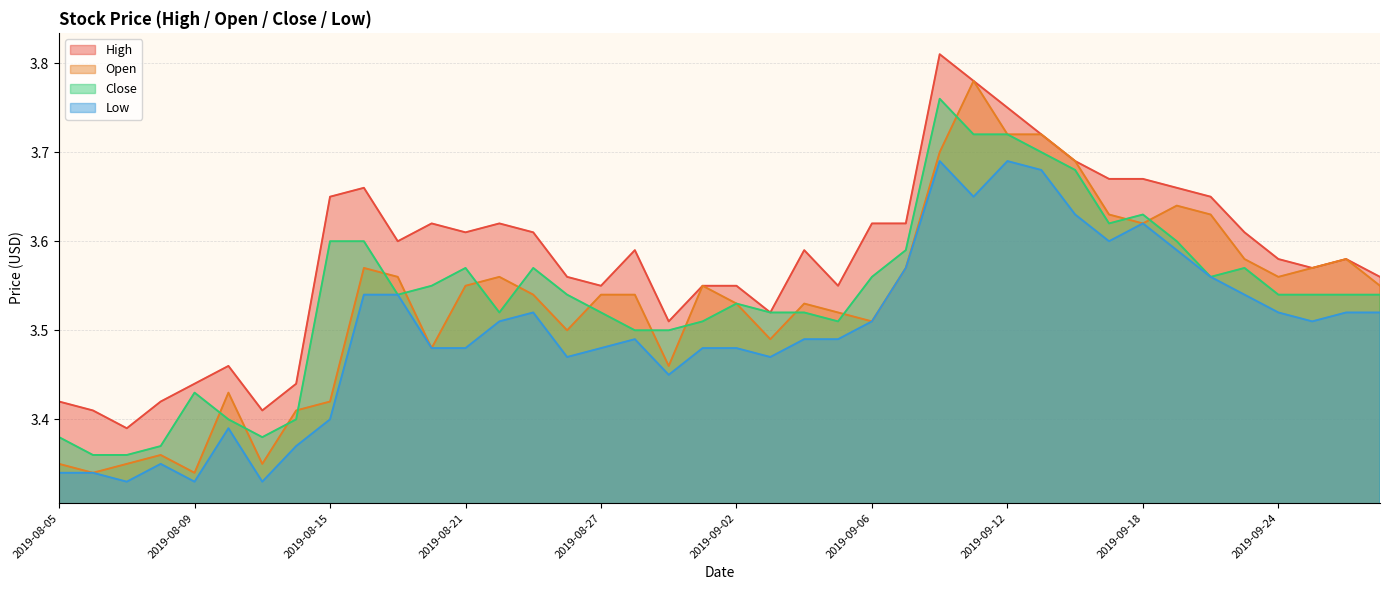

Reading left to right, transcribe all the data shown in this chart.

High: 3.4	3.4	3.4	3.4	3.4	3.5	3.4	3.4	3.6	3.7	3.6	3.6	3.6	3.6	3.6	3.6	3.5	3.6	3.5	3.5	3.5	3.5	3.6	3.5	3.6	3.6	3.8	3.8	3.8	3.7	3.7	3.7	3.7	3.7	3.6	3.6	3.6	3.6	3.6	3.6
Open: 3.4	3.3	3.4	3.4	3.3	3.4	3.4	3.4	3.4	3.6	3.6	3.5	3.5	3.6	3.5	3.5	3.5	3.5	3.5	3.5	3.5	3.5	3.5	3.5	3.5	3.6	3.7	3.8	3.7	3.7	3.7	3.6	3.6	3.6	3.6	3.6	3.6	3.6	3.6	3.5
Close: 3.4	3.4	3.4	3.4	3.4	3.4	3.4	3.4	3.6	3.6	3.5	3.5	3.6	3.5	3.6	3.5	3.5	3.5	3.5	3.5	3.5	3.5	3.5	3.5	3.6	3.6	3.8	3.7	3.7	3.7	3.7	3.6	3.6	3.6	3.6	3.6	3.5	3.5	3.5	3.5
Low: 3.3	3.3	3.3	3.4	3.3	3.4	3.3	3.4	3.4	3.5	3.5	3.5	3.5	3.5	3.5	3.5	3.5	3.5	3.5	3.5	3.5	3.5	3.5	3.5	3.5	3.6	3.7	3.6	3.7	3.7	3.6	3.6	3.6	3.6	3.6	3.5	3.5	3.5	3.5	3.5